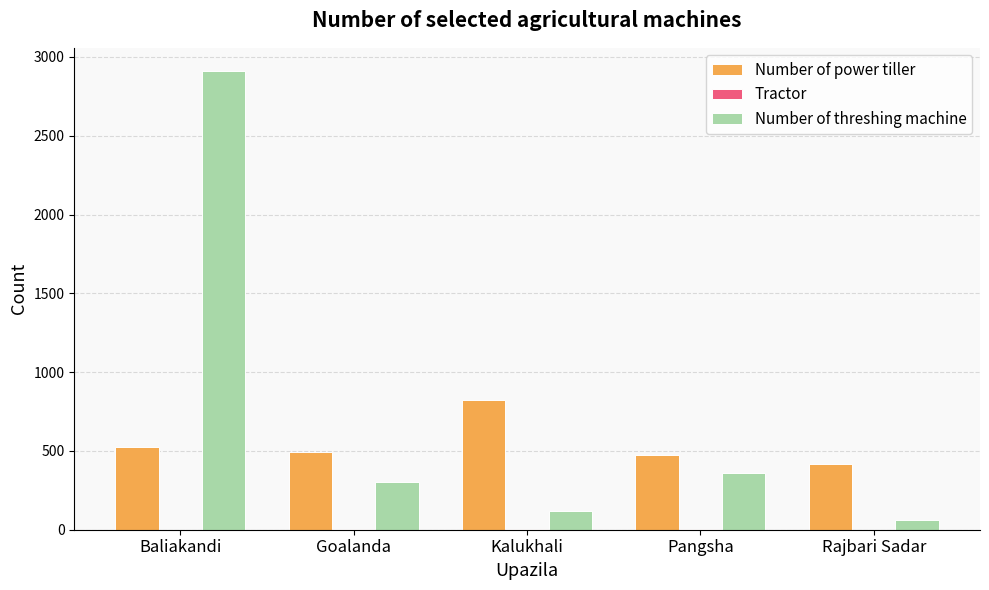

How many distinct data groups are displayed?

3